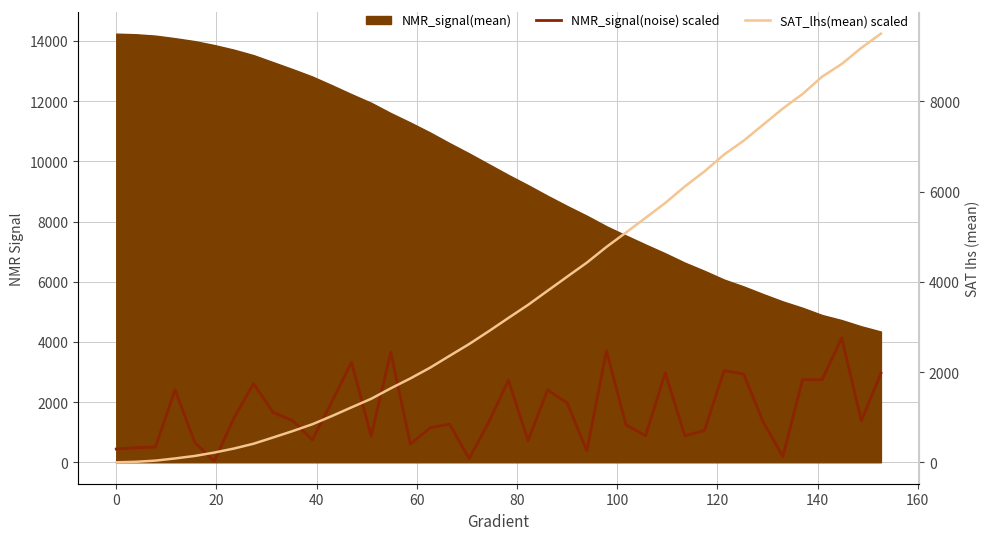

True or false: SAT_lhs(mean) scaled has more than 1 points higher than both neighbors.

False